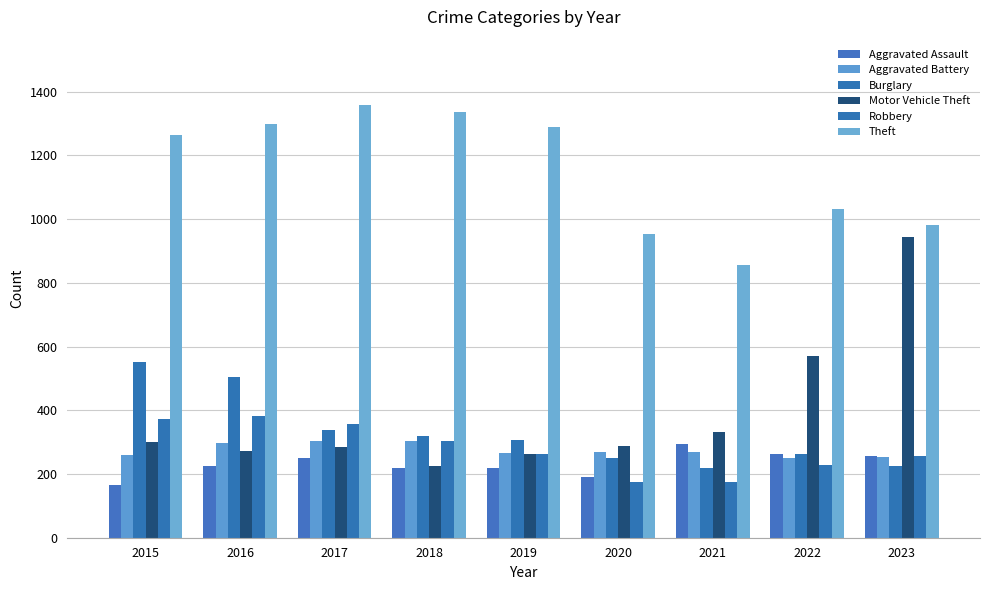

What is the difference between the Burglary values at 2023 and 2019?

82